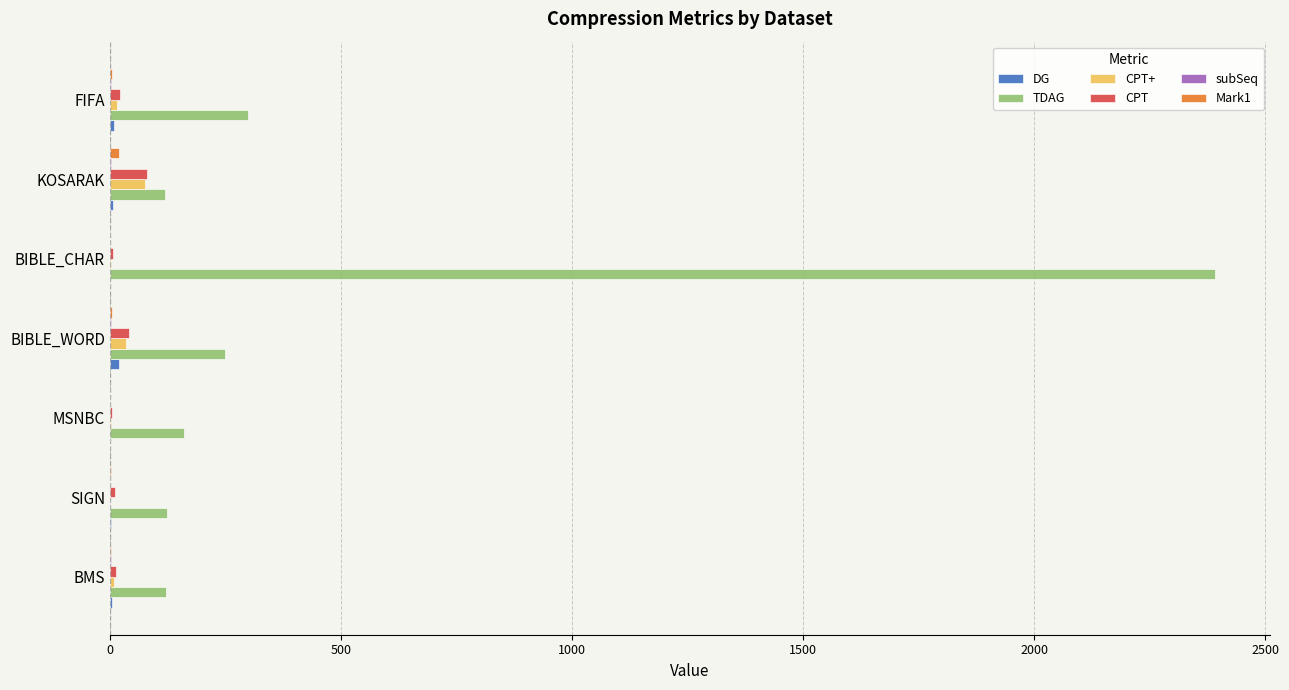

The value of TDAG at KOSARAK is 119.3. True or false?

True